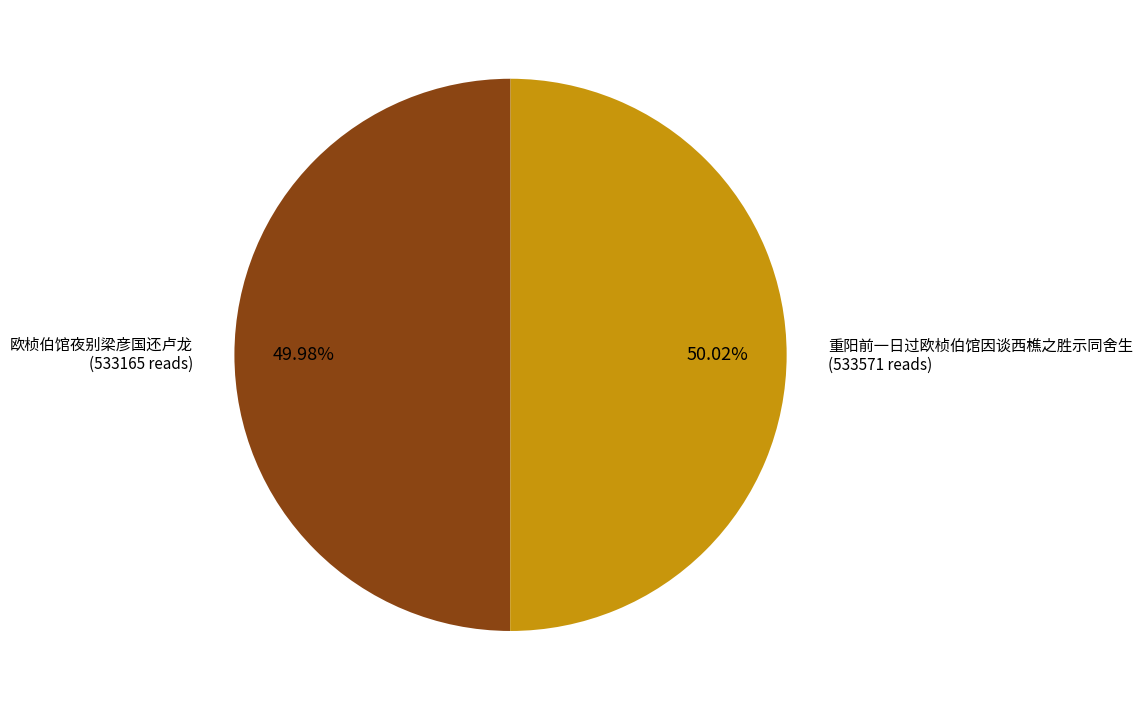

Is there a majority slice in this chart?

Yes